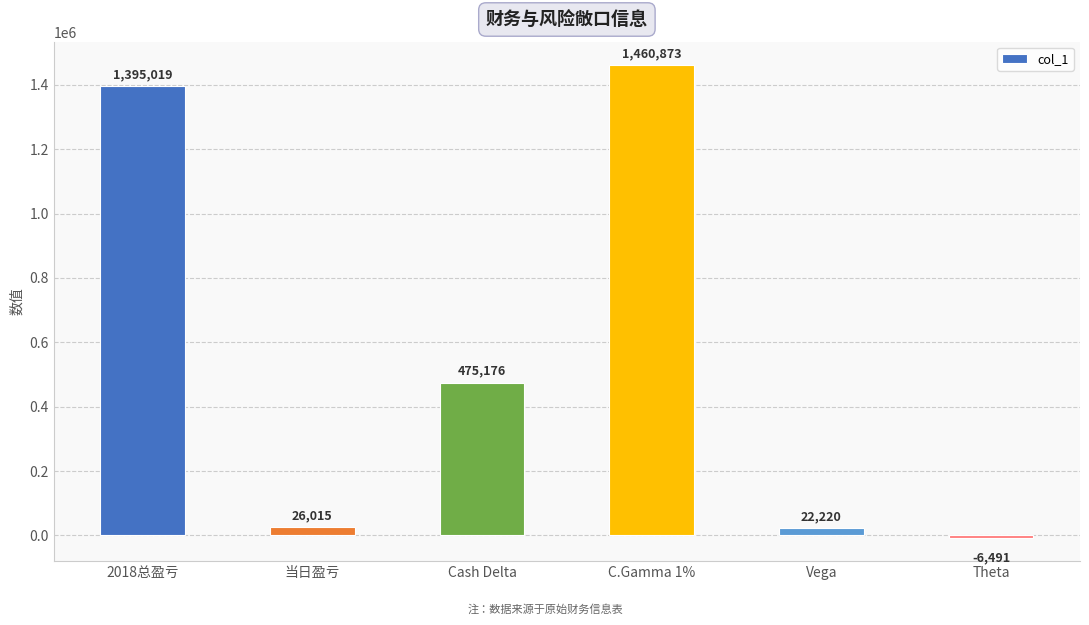

List the labels in order of value, smallest first.

Theta, Vega, 当日盈亏, Cash Delta, 2018总盈亏, C.Gamma 1%